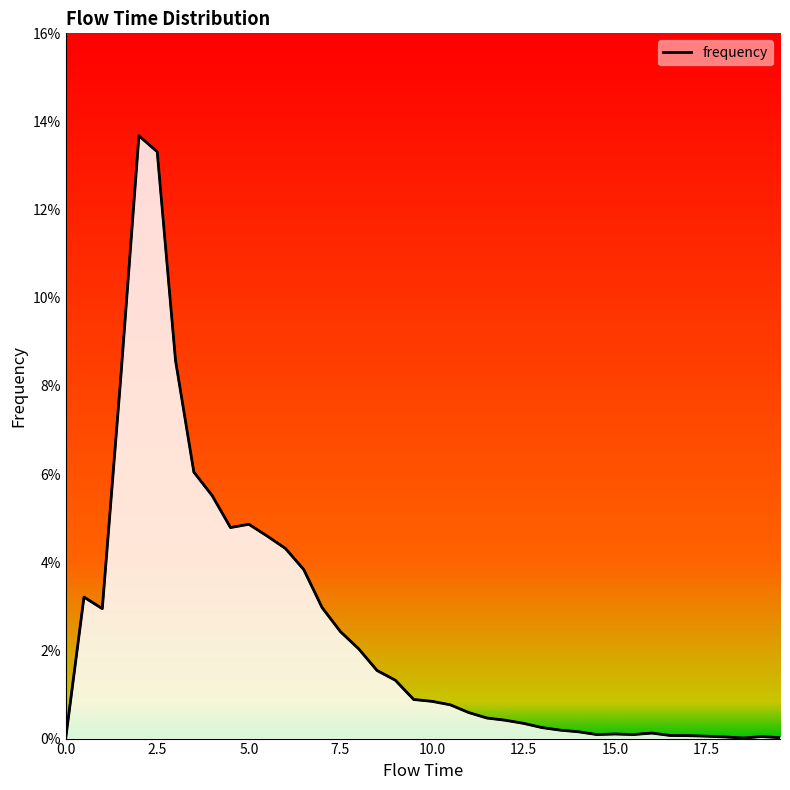

What is the greatest value displayed?

0.1